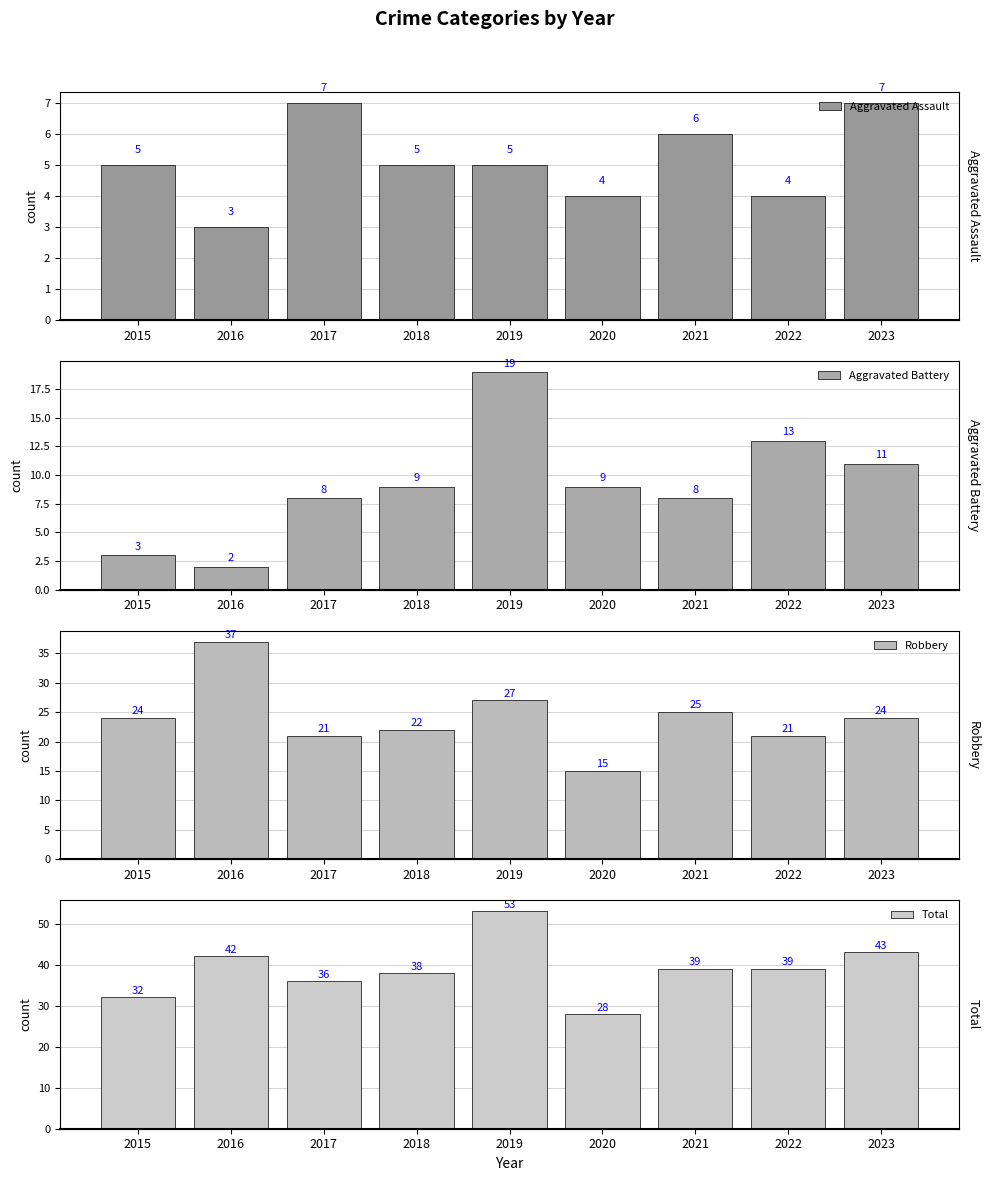

Is the value of Robbery at 2023 greater than the value of Aggravated Assault at 2019?

Yes